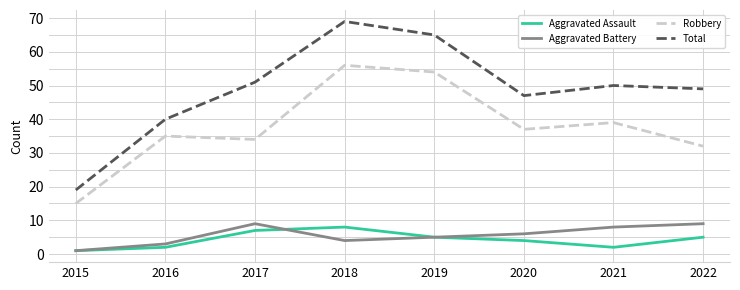

Which series has the widest spread of values?

Total